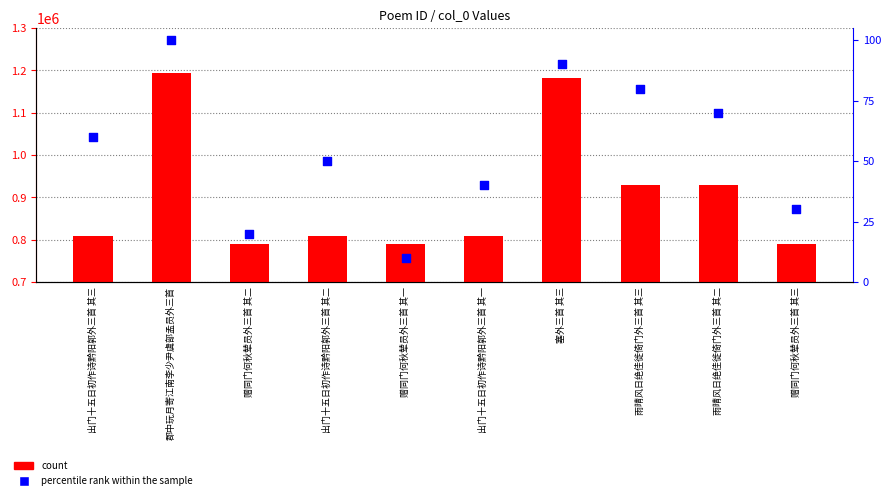

Is the value of percentile rank within the sample at 雨晴风日绝佳徙倚门外三首 其三 greater than the value of count at 郡中玩月寄江南李少尹虞部孟员外三首?

No